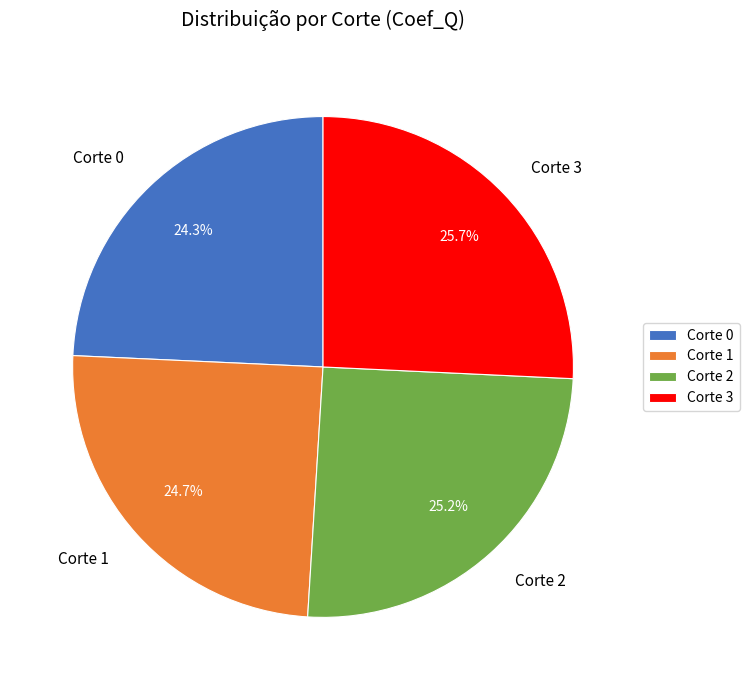

To the nearest percent, what is the average slice percentage?

25%